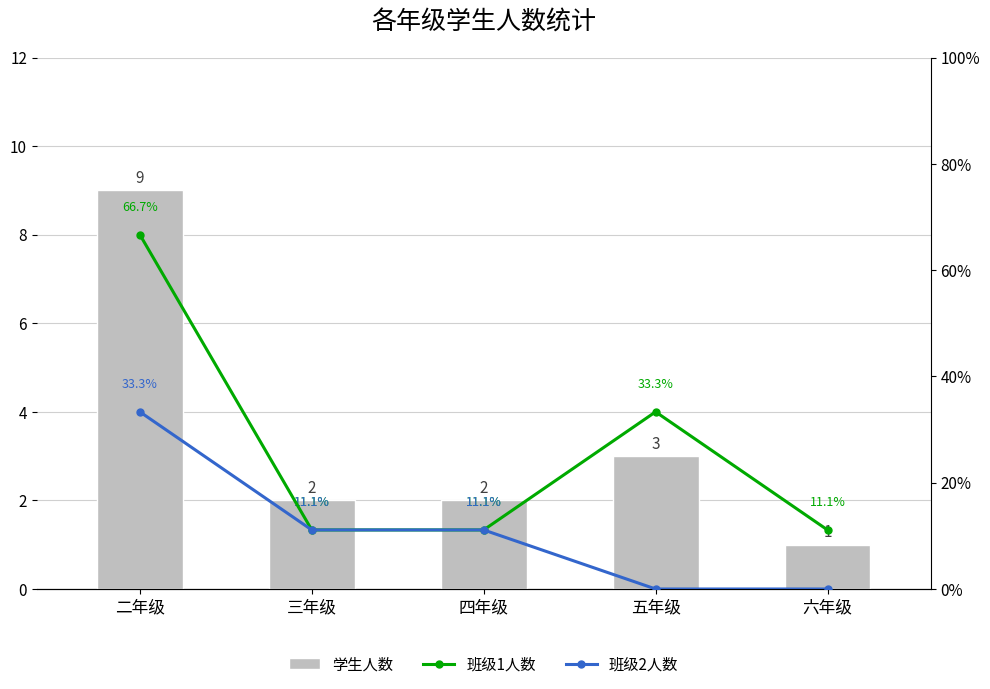

Where is 学生人数 nearest to the value 5?

五年级